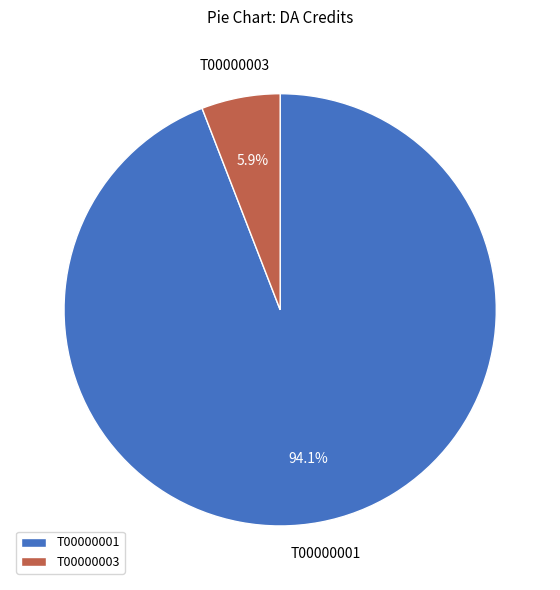

To the nearest percent, what portion does T00000001 represent?

94%